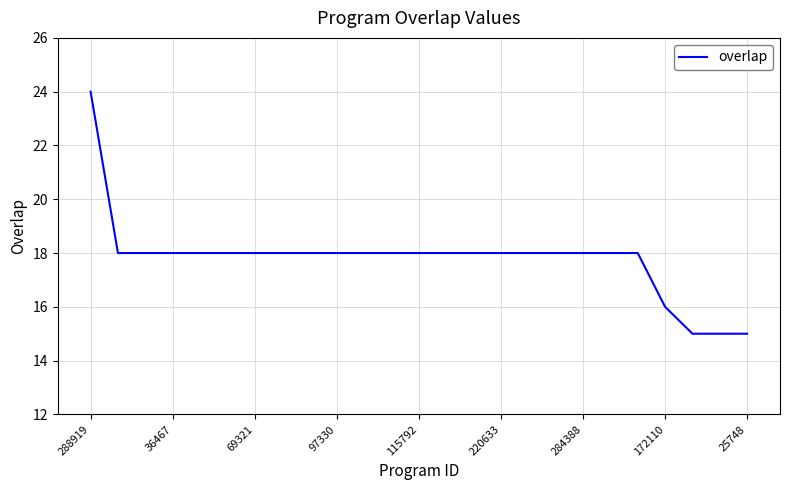

What is the greatest value displayed?

24